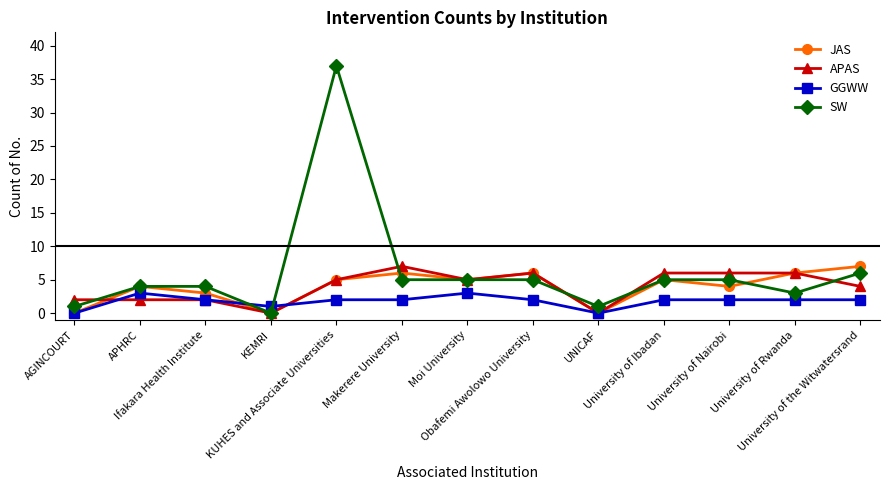

Where is the first local minimum for GGWW?

KEMRI